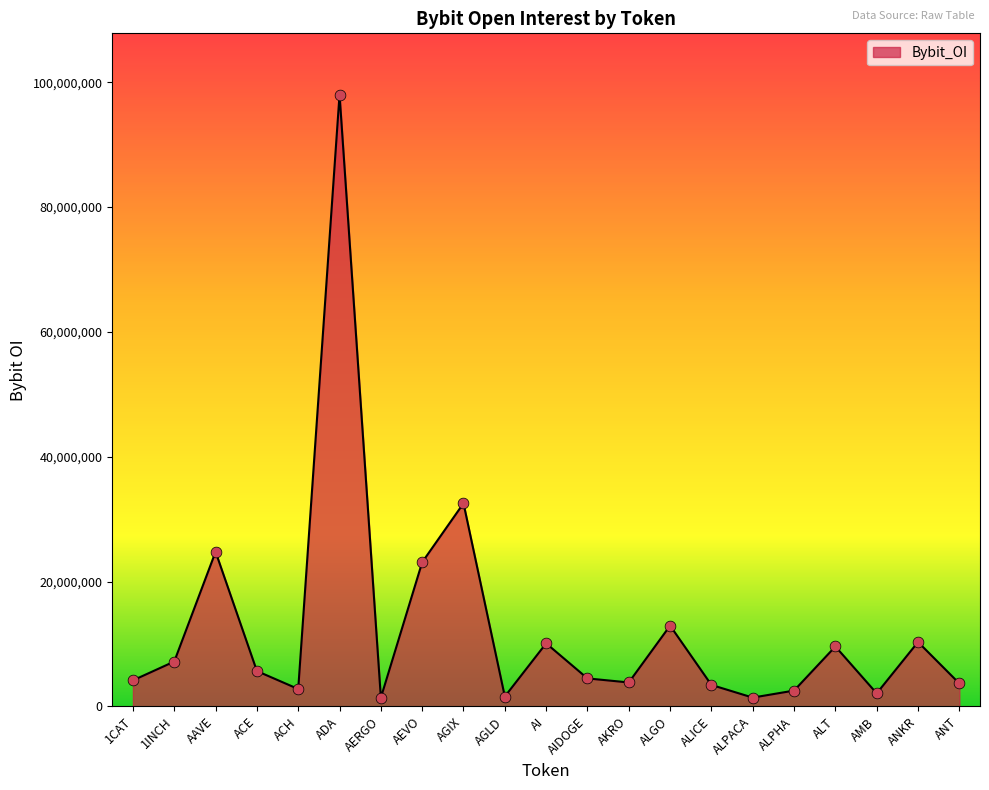

Which has a higher value, AGIX or ALT?

AGIX